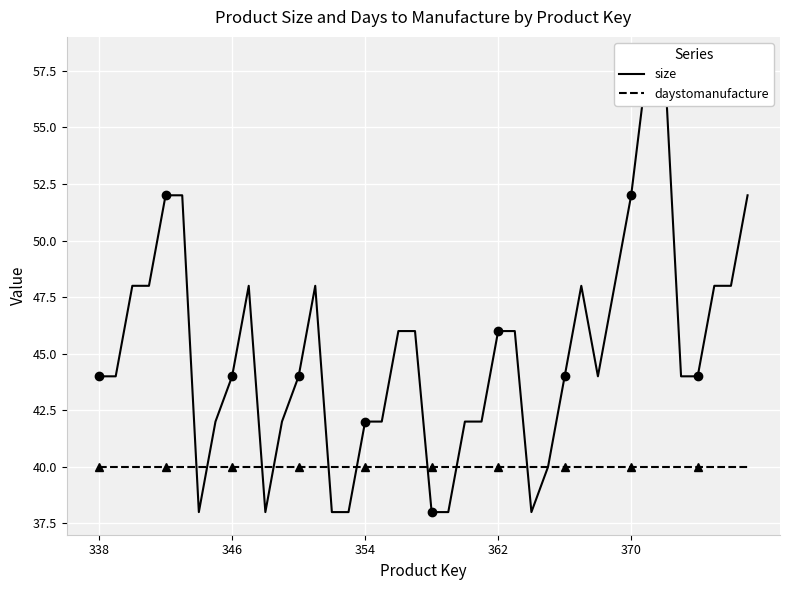

What is the value of the daystomanufacture point at the 32nd from the left?

40